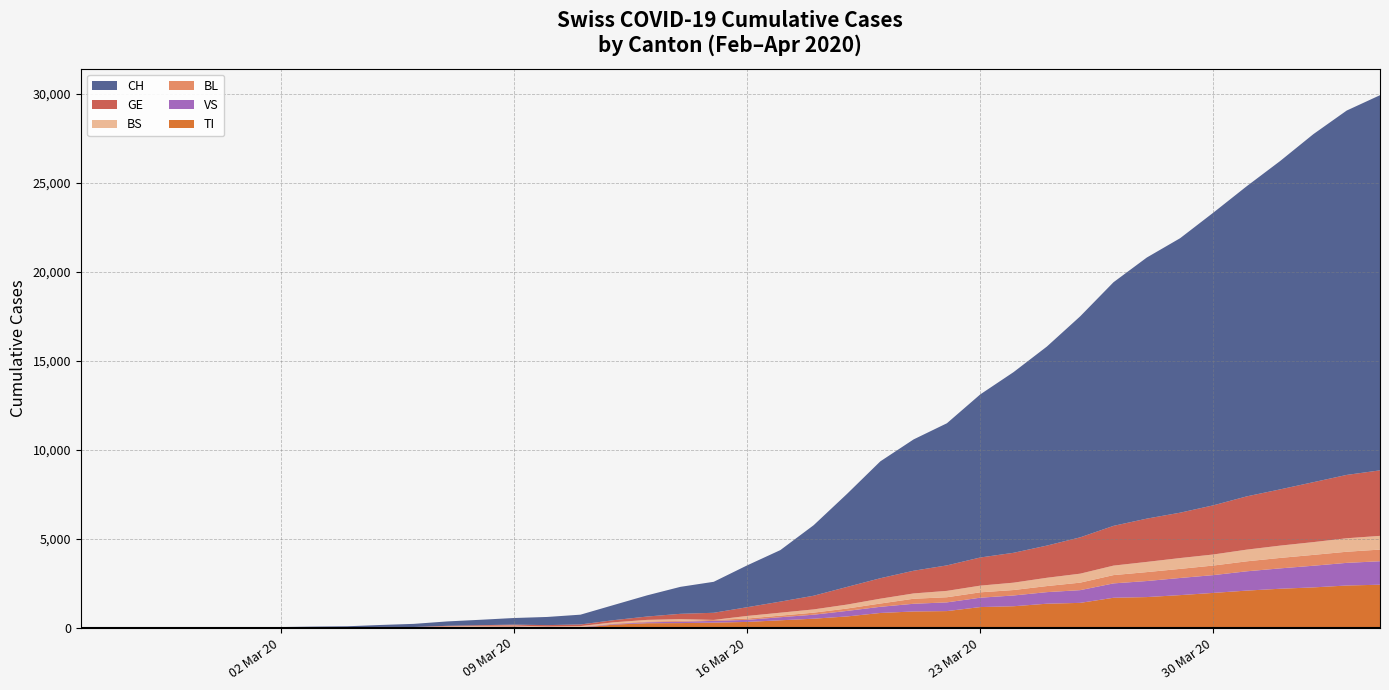

Reading left to right, list all the values displayed in this chart.

CH: 1	2	4	11	14	20	26	46	63	109	176	247	303	373	458	551	852	1191	1516	1742	2350	2896	3965	5229	6569	7382	7990	9167	10156	11188	12424	13695	14677	15429	16455	17435	18455	19564	20482	21088
GE: 0	1	1	3	5	7	7	9	9	13	18	30	40	49	79	90	121	188	298	401	490	623	769	991	1150	1276	1432	1582	1679	1809	2041	2234	2433	2550	2764	2994	3161	3369	3561	3683
BS: 0	0	1	1	1	1	1	3	3	8	15	21	24	28	33	49	73	92	100	0	144	165	182	222	272	299	358	376	414	466	505	534	573	609	621	657	691	718	758	771
BL: 0	0	0	1	2	2	2	2	2	6	6	15	19	20	22	26	26	42	47	54	76	89	116	134	184	282	289	302	306	341	422	466	502	511	539	561	588	610	625	656
VS: 0	0	0	1	1	0	3	3	4	5	6	0	7	12	17	22	30	53	76	98	116	173	225	311	346	433	490	527	606	651	715	808	902	964	1000	1085	1145	1218	1273	1319
TI: 1	0	0	0	0	0	2	4	5	18	0	45	58	68	0	0	180	258	265	291	330	422	511	638	834	918	939	1165	1211	1354	1401	1688	1727	1837	1962	2091	2195	2271	2377	2422